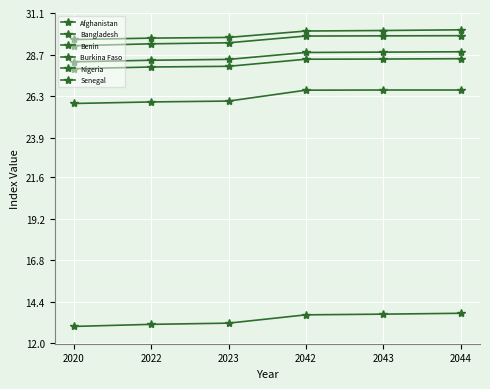

How many lines are shown in the chart?

6